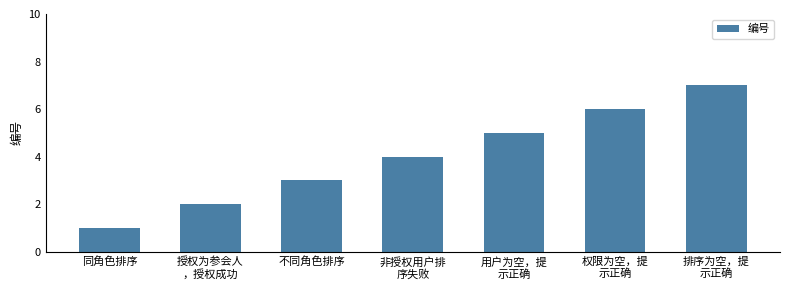

Reading right to left, transcribe all the data shown in this chart.

7	6	5	4	3	2	1